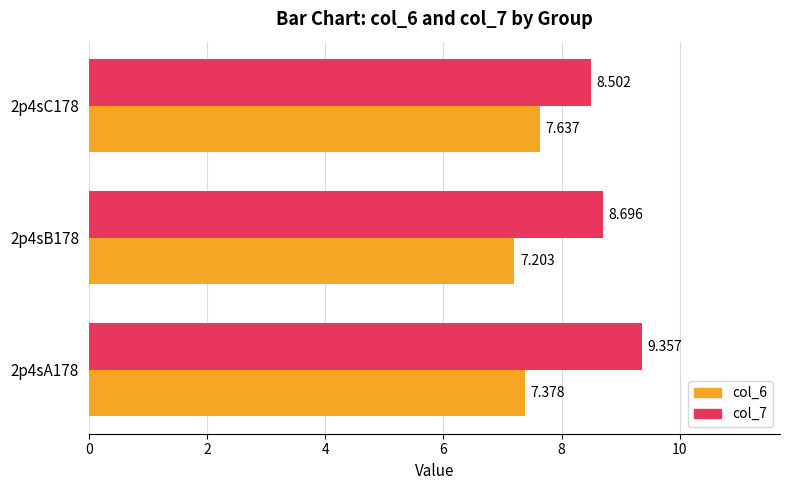

What is the minimum value for col_6?

7.2